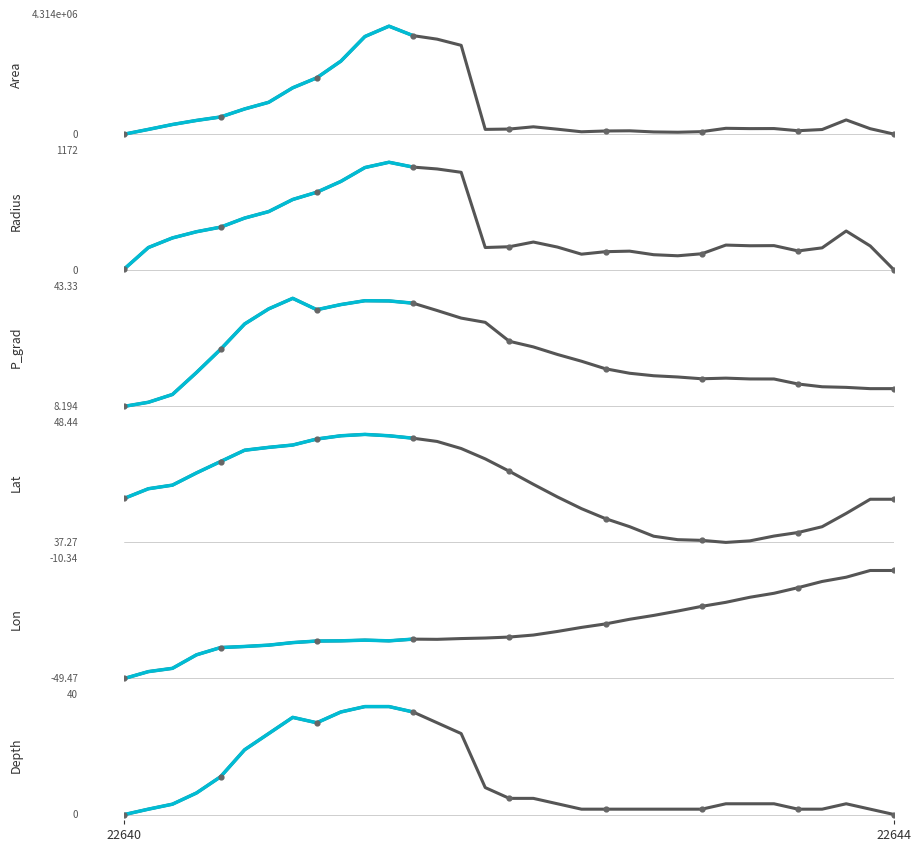

What are all the series names shown in the legend?

area, radius, p_grad, lat, lon, depth